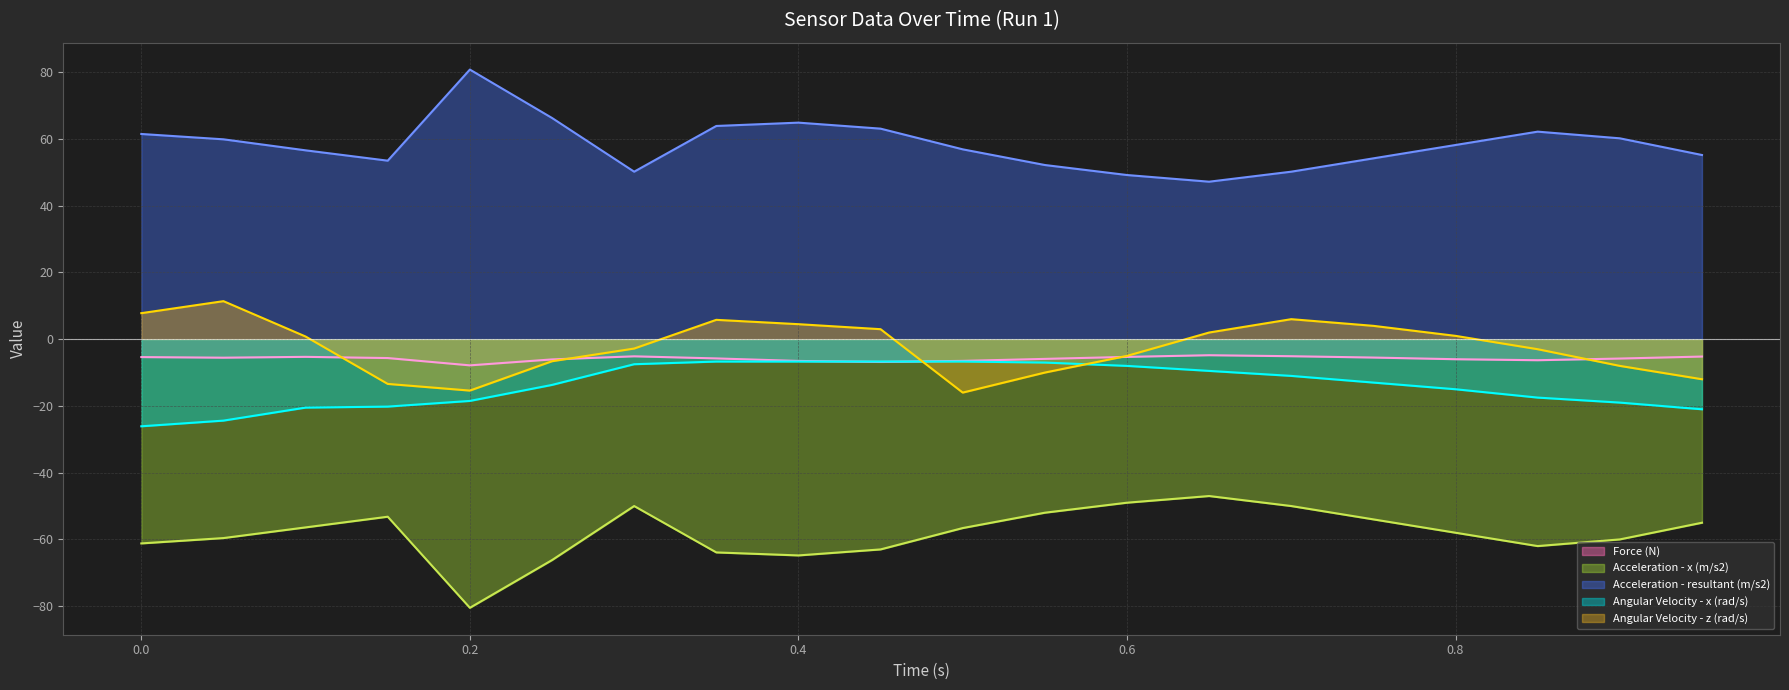

What is the difference between the highest and lowest values at 0.0?

122.7